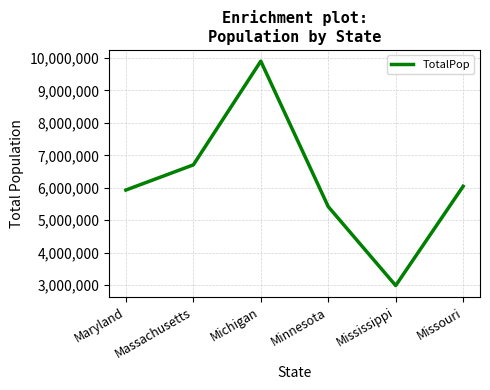

What is the change in value from Maryland to Missouri?

+114910